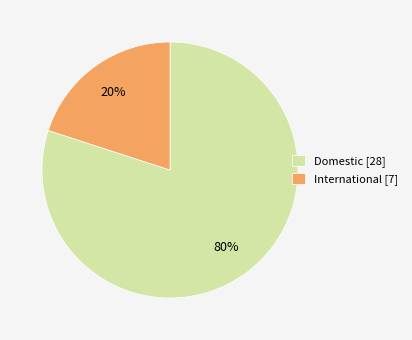

What is the largest slice in the pie chart?

Domestic